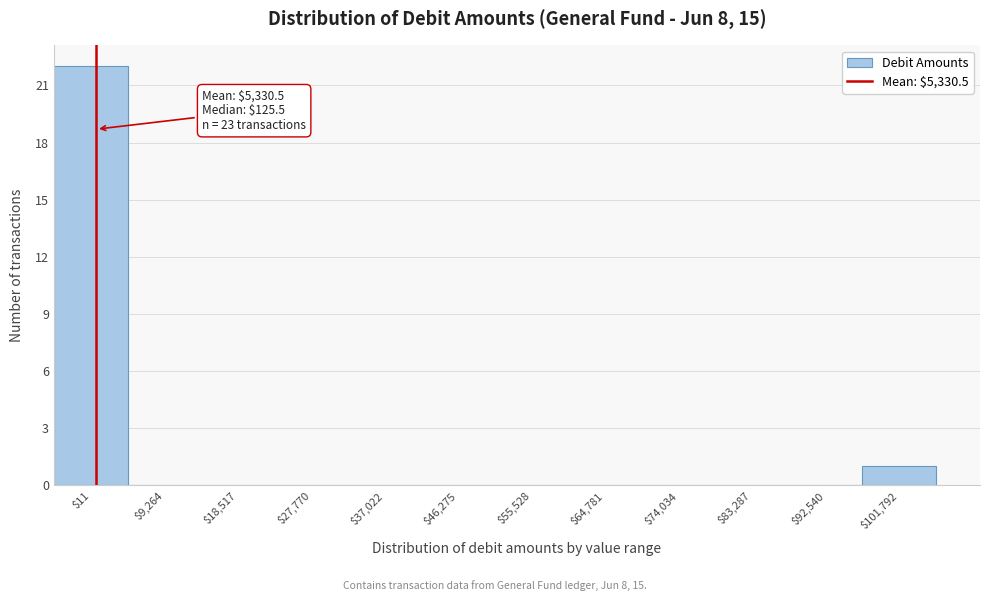

The value at $18,517 is 8. True or false?

False